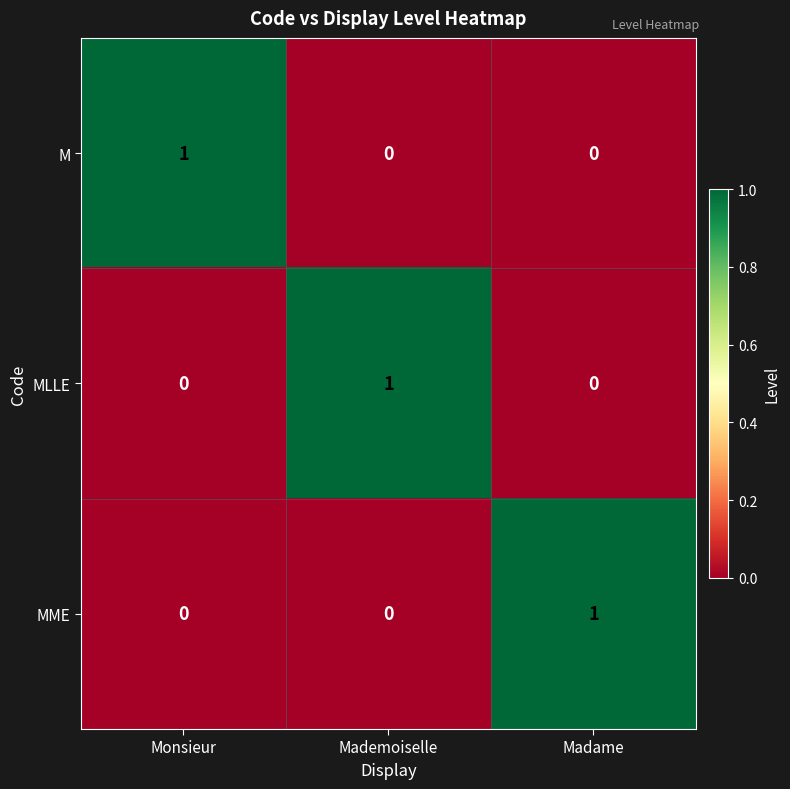

Reading left to right, extract all data points from this chart.

M: 1	0	0
MLLE: 0	1	0
MME: 0	0	1